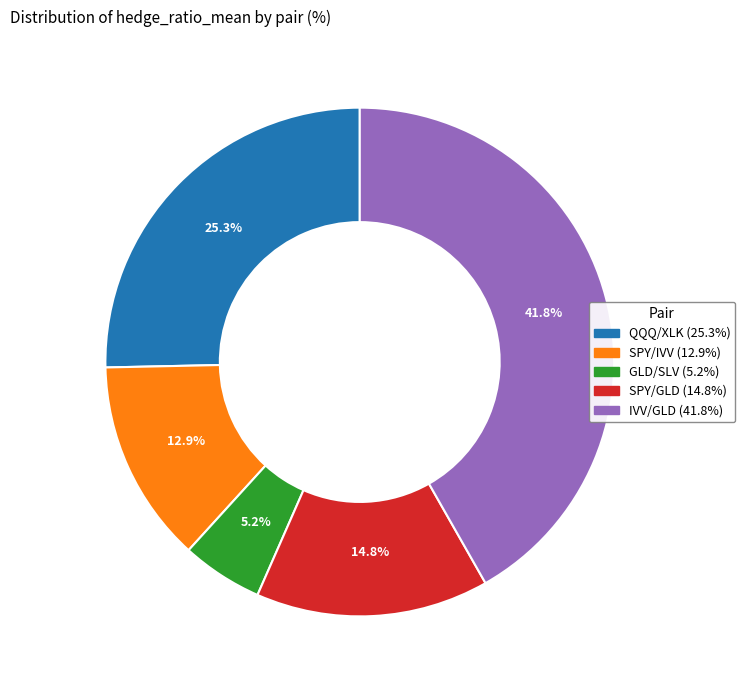

What percentage is the IVV/GLD slice, to the nearest percent?

42%